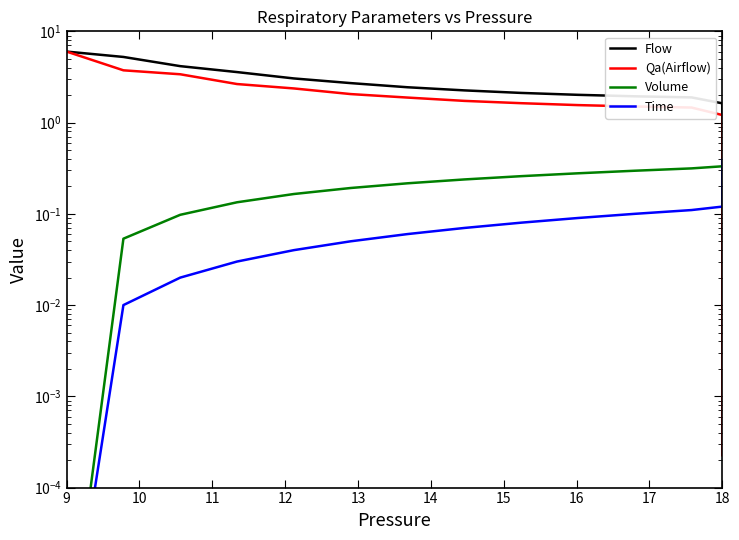

Which series has the largest total across all categories?

Flow